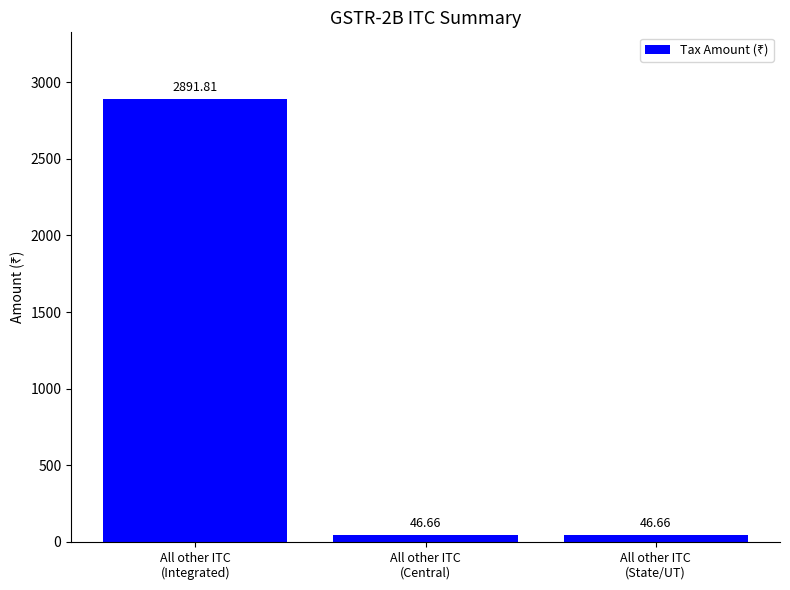

What is the sum of all values?

2985.1